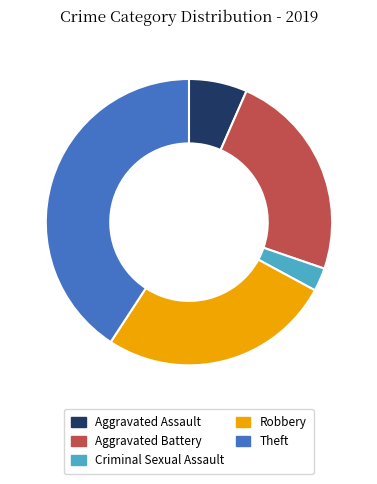

Which category has the biggest portion of the pie?

Theft